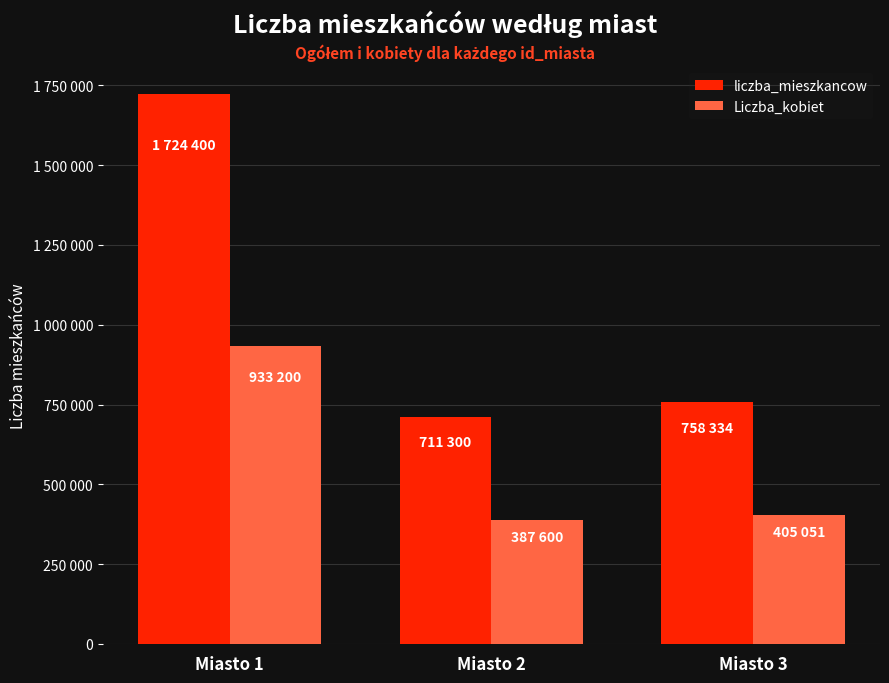

Are the bars grouped side by side (vs. stacked)?

Yes